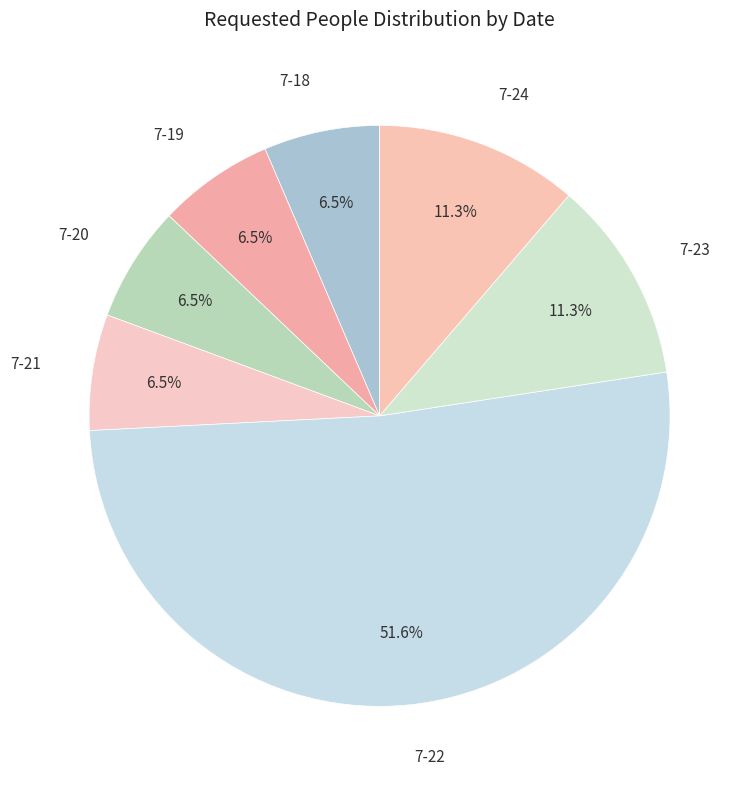

Which category has the biggest portion of the pie?

7-22